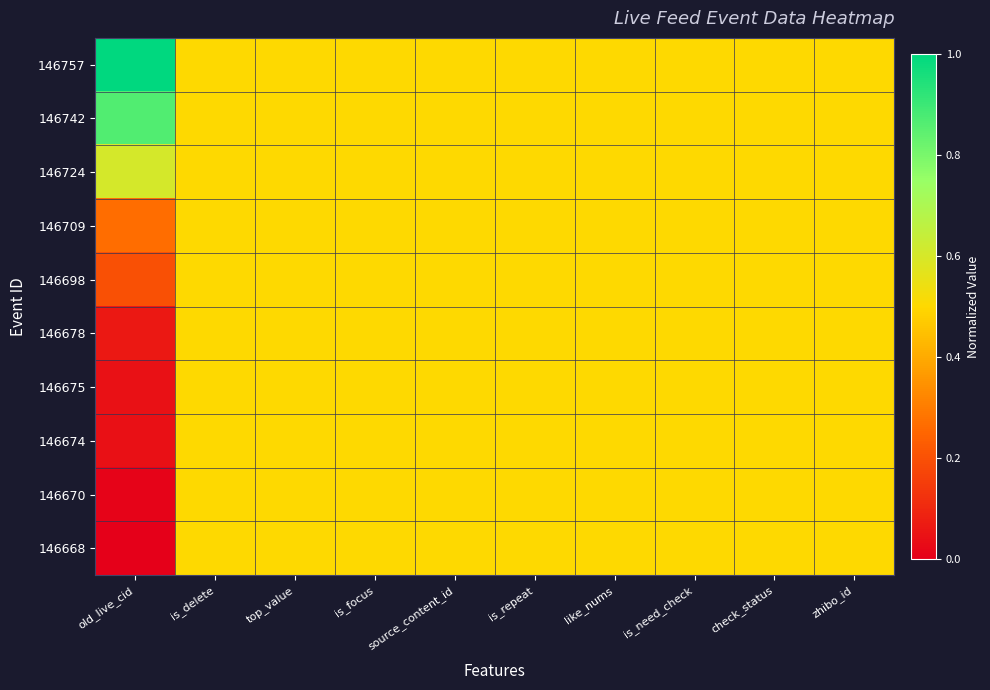

Count the number of data series in this chart.

10